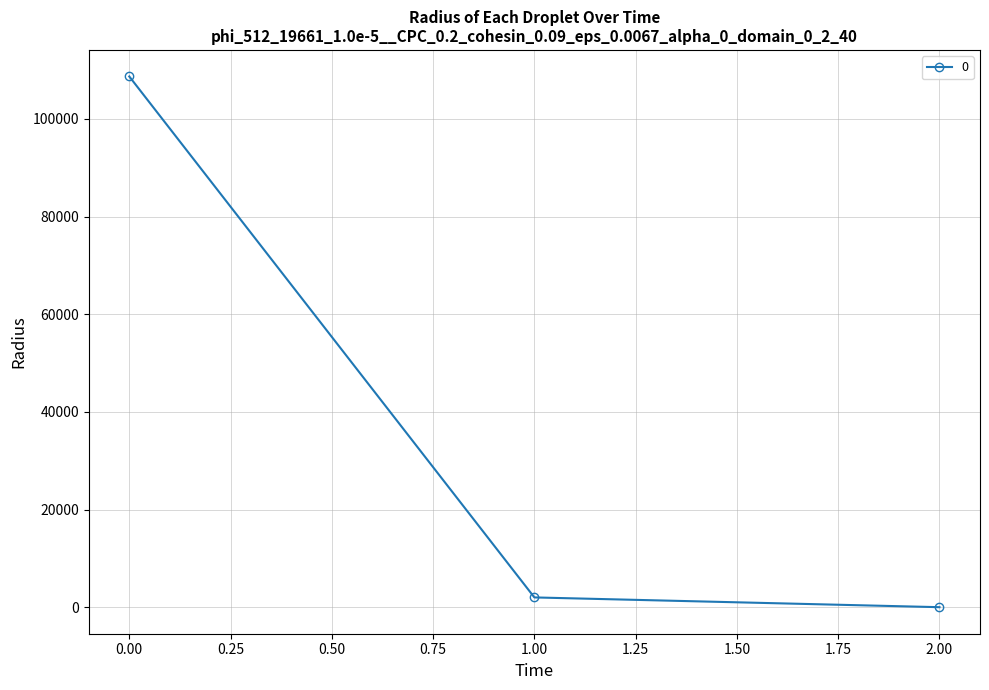

What is the difference between the maximum and second lowest values?

106686.2